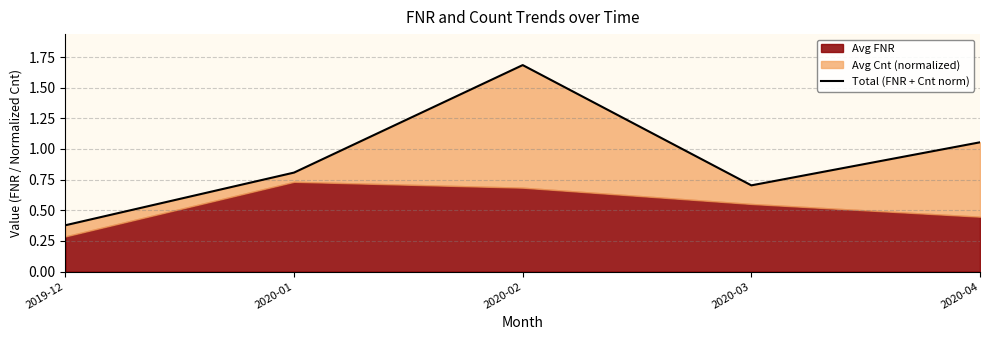

How many interior local peaks (higher than both neighbors) does the data have?

1